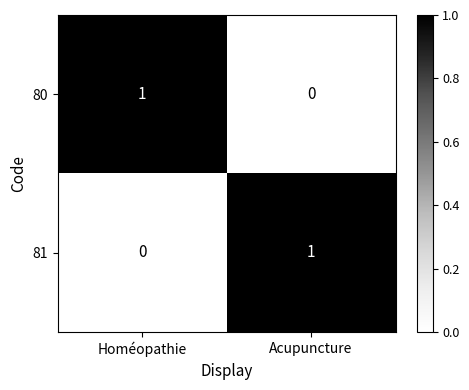

Rank the series at Homéopathie from lowest to highest value.

81, 80